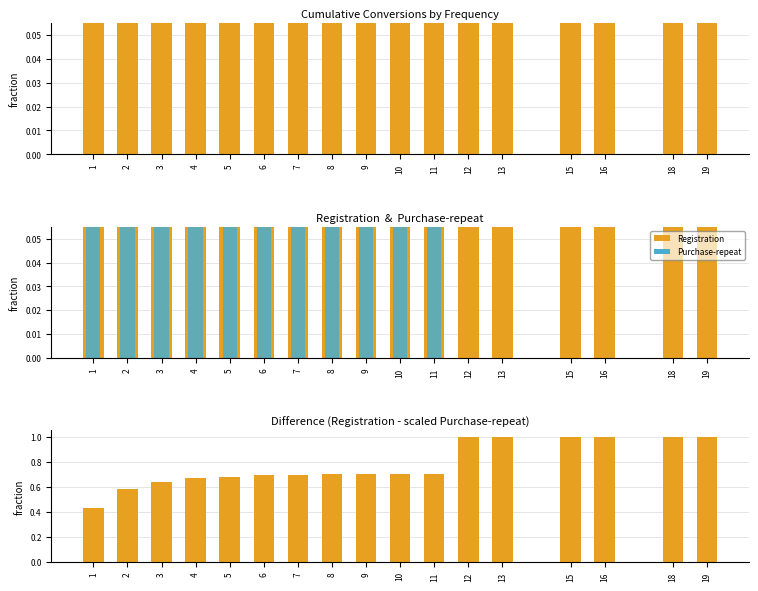

What is the greatest value displayed?

1.0